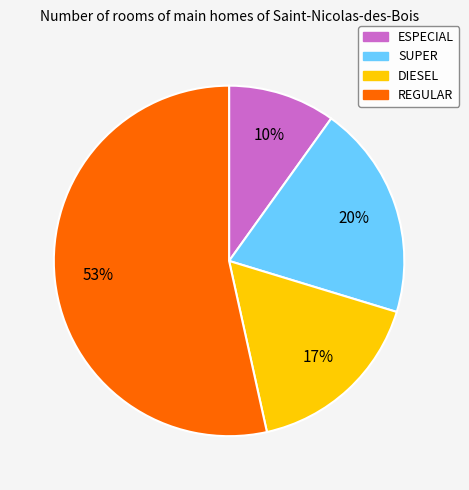

To the nearest percent, what portion does DIESEL represent?

17%